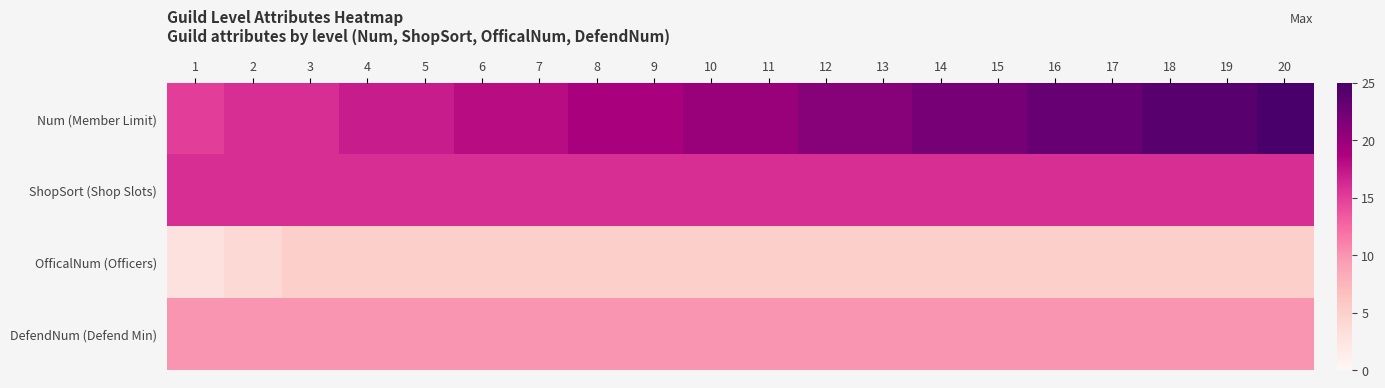

Reading left to right, extract all data points from this chart.

Num (Member Limit): 1=15	2=16	3=16	4=17	5=17	6=18	7=18	8=19	9=19	10=20	11=20	12=21	13=21	14=22	15=22	16=23	17=23	18=24	19=24	20=25
ShopSort (Shop Slots): 1=16	2=16	3=16	4=16	5=16	6=16	7=16	8=16	9=16	10=16	11=16	12=16	13=16	14=16	15=16	16=16	17=16	18=16	19=16	20=16
OfficalNum (Officers): 1=3	2=4	3=5	4=5	5=5	6=5	7=5	8=5	9=5	10=5	11=5	12=5	13=5	14=5	15=5	16=5	17=5	18=5	19=5	20=5
DefendNum (Defend Min): 1=10	2=10	3=10	4=10	5=10	6=10	7=10	8=10	9=10	10=10	11=10	12=10	13=10	14=10	15=10	16=10	17=10	18=10	19=10	20=10